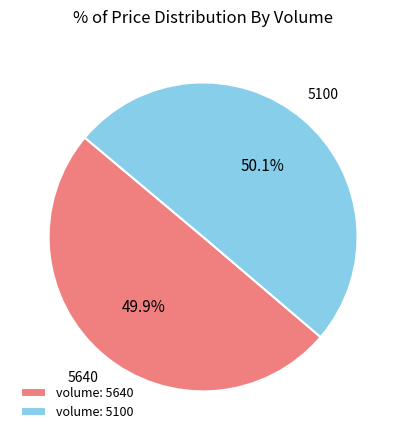

To the nearest percent, what is the average slice percentage?

50%